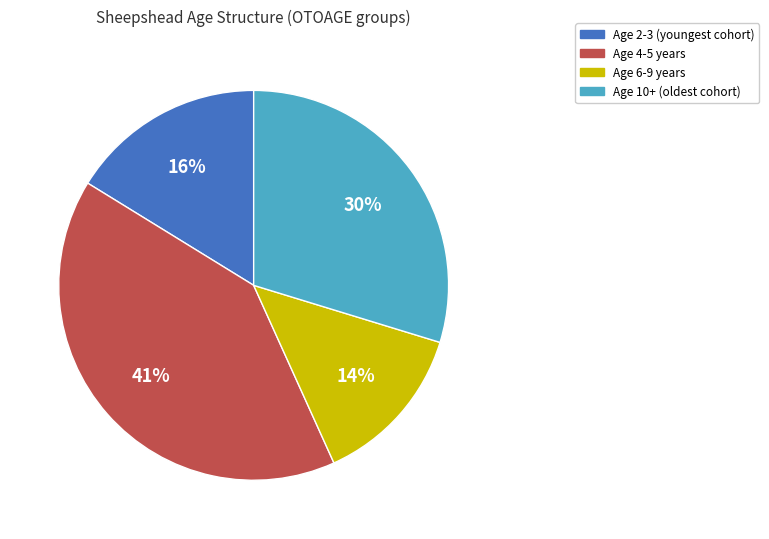

Is there a majority slice in this chart?

No